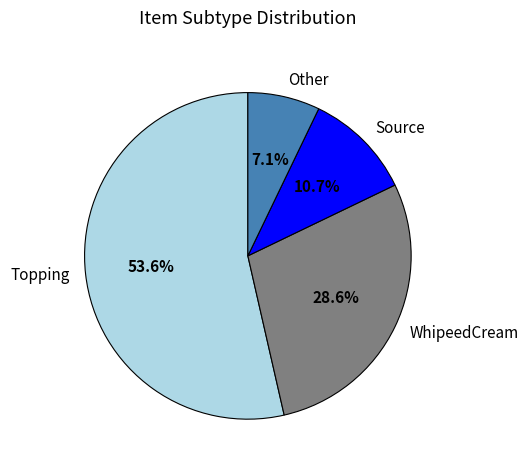

To the nearest percent, what is the combined percentage of Topping and Other?

61%